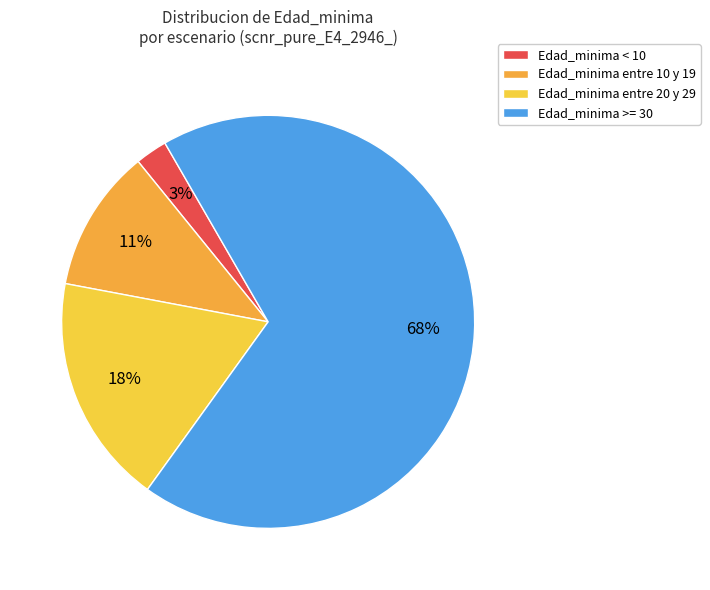

How many segments does this pie chart have?

4